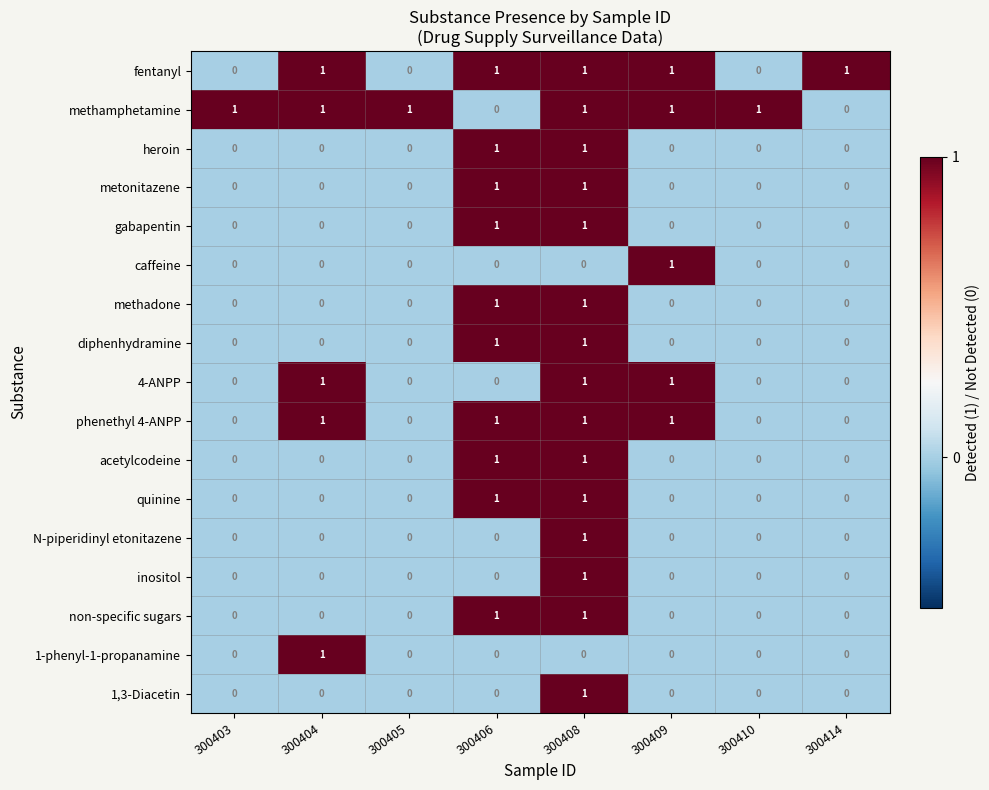

True or false: methamphetamine has a value of 1 at 300414.

False